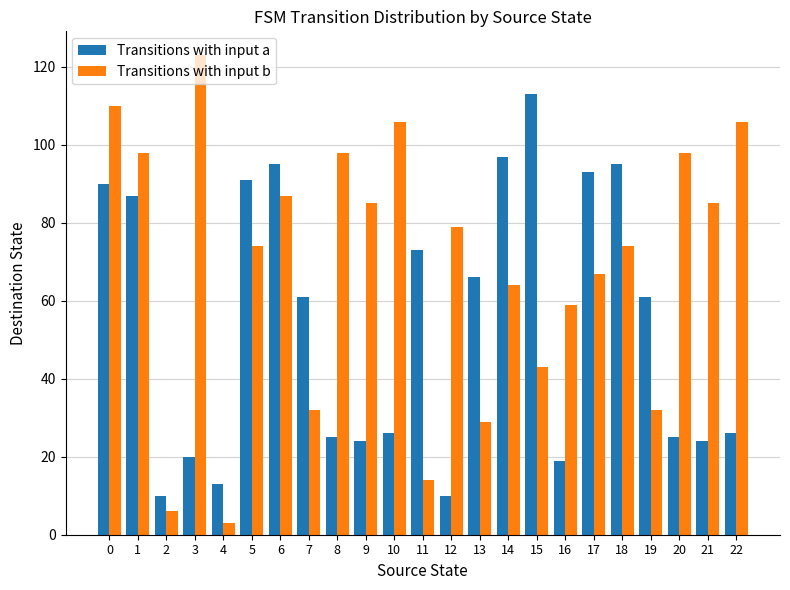

Rank the series at 2 from highest to lowest value.

Transitions with input a, Transitions with input b